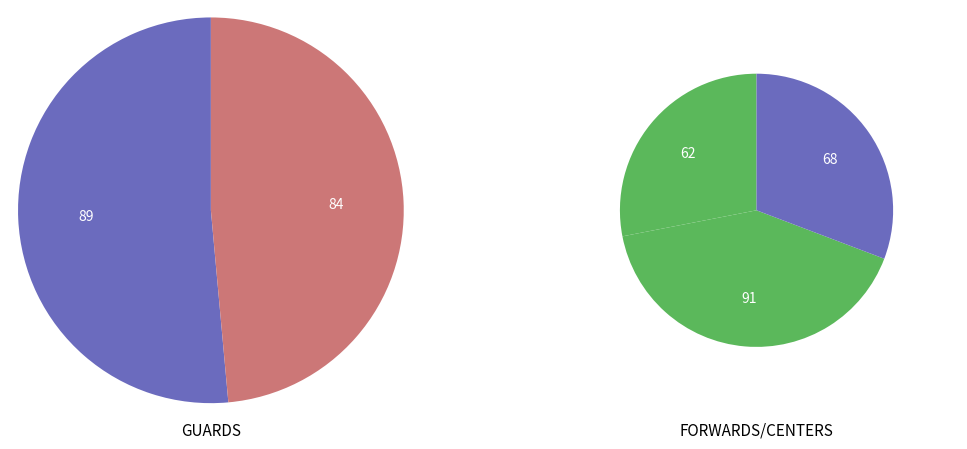

How many slices are in this pie chart?

5